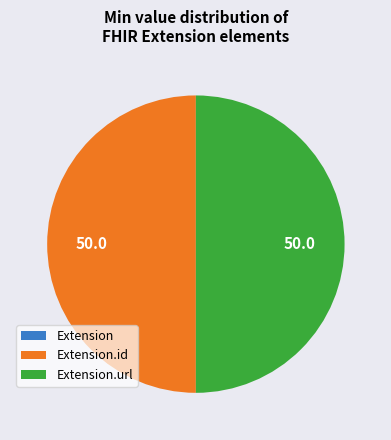

To the nearest percent, what is the average slice percentage?

33%